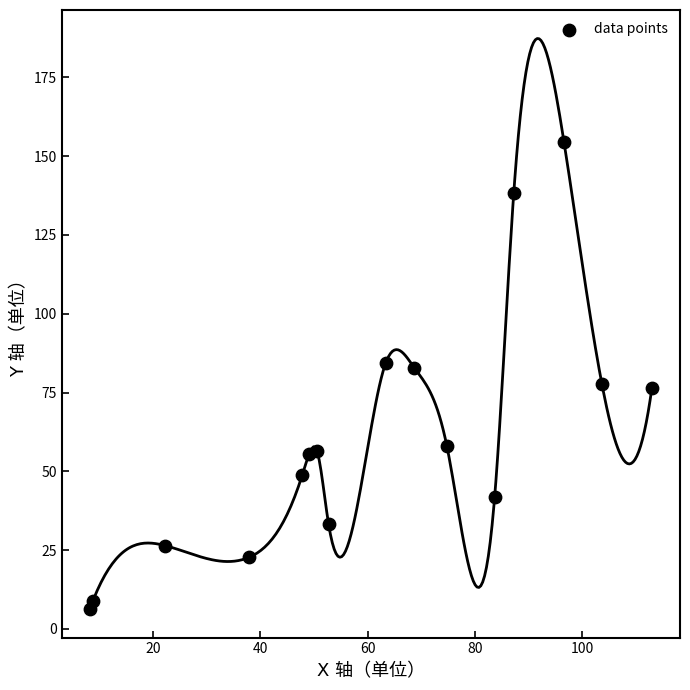

What is the range of Y values (max minus min)?

148.2